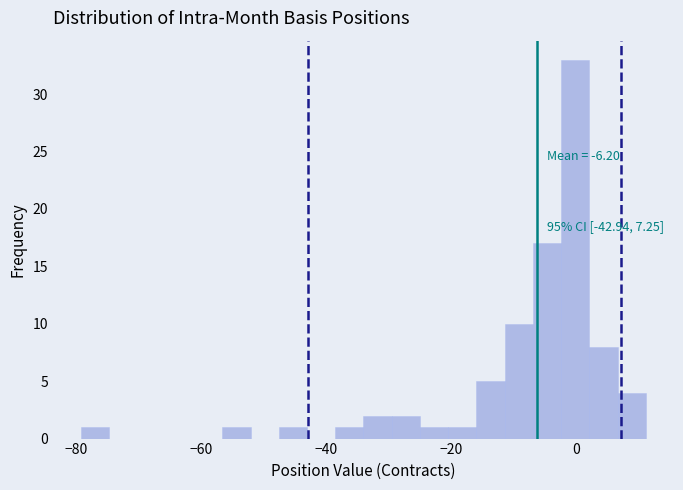

Around what value on the x-axis is the tallest bar? Give the approximate position of its centre, as read against the axis.

0